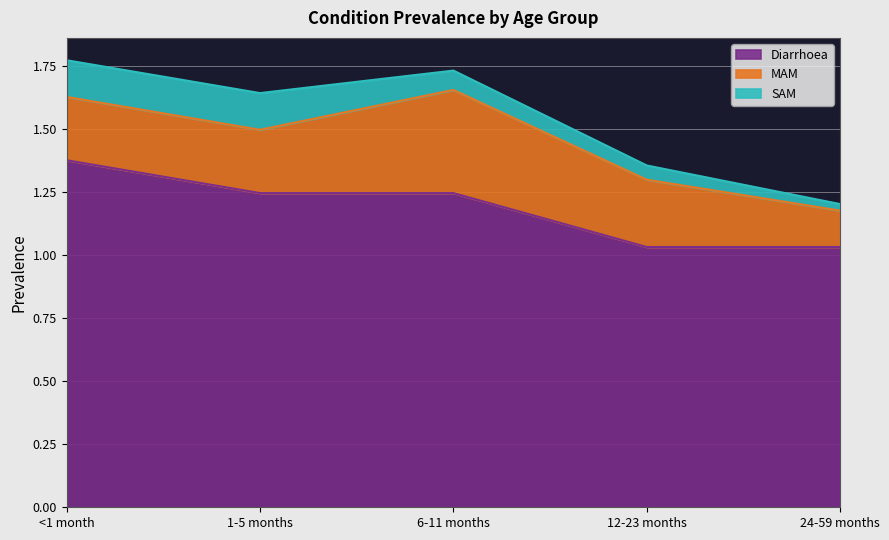

What is the difference between the maximum and minimum values in the Diarrhoea series?

0.3